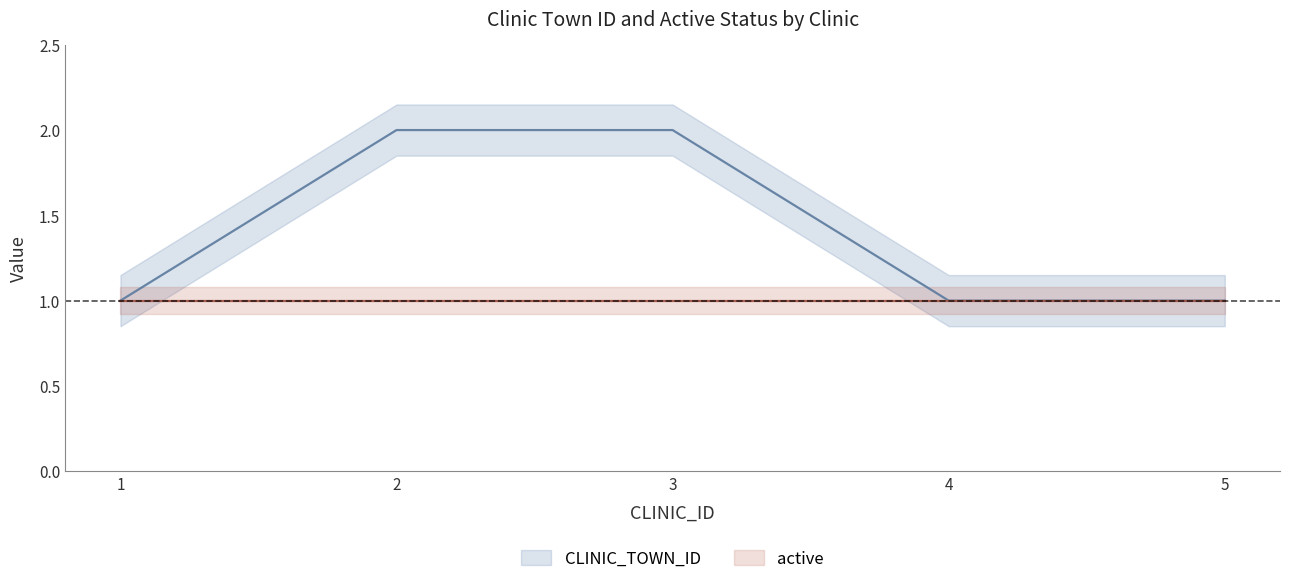

What is the ratio of the value at 3 to the value at 2?

1.0